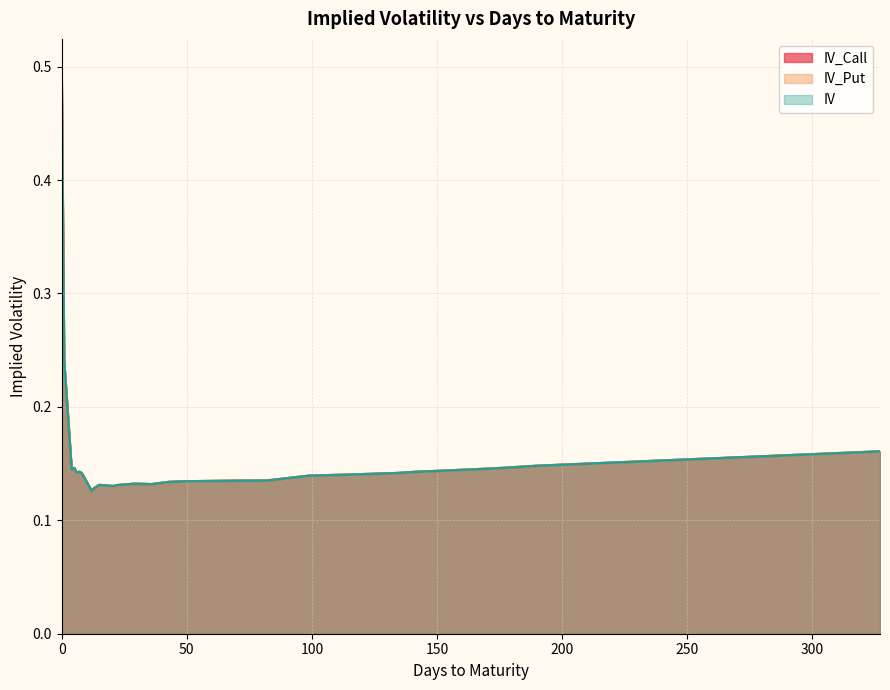

What are all the series names shown in the legend?

IV_Call, IV_Put, IV